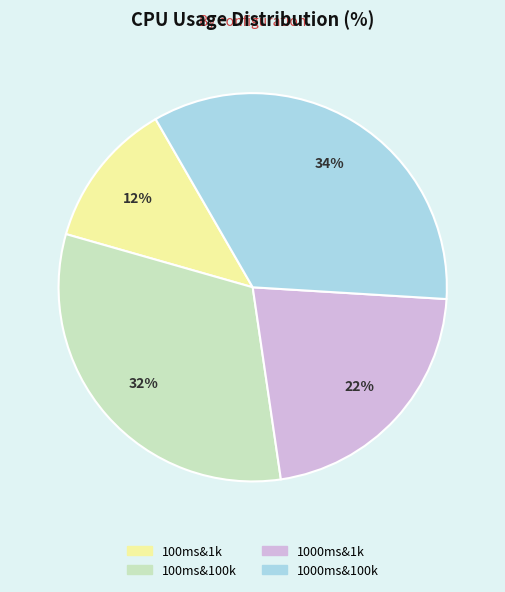

Rank the categories by value from lowest to highest.

100ms&1k, 1000ms&1k, 100ms&100k, 1000ms&100k